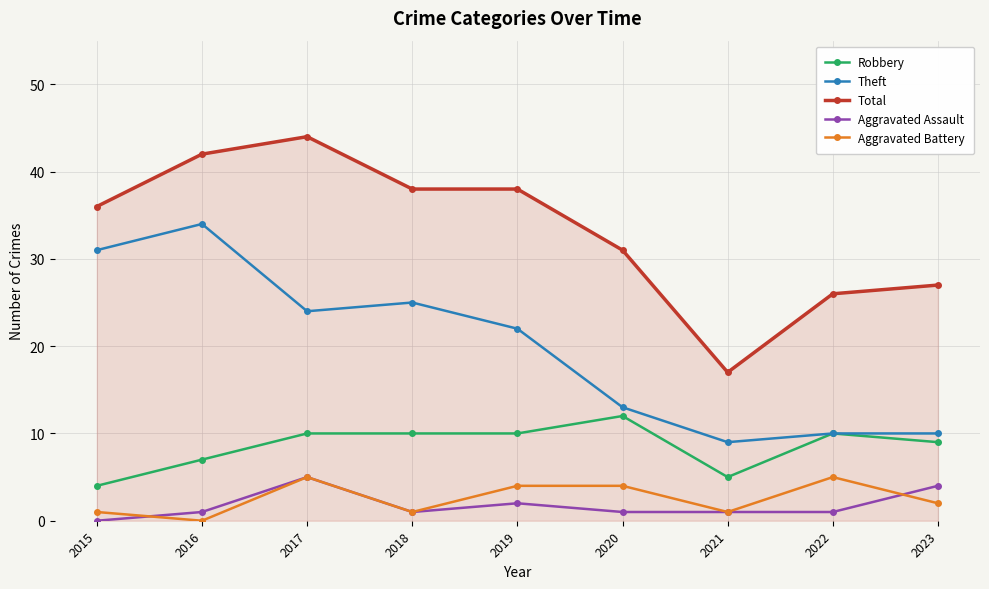

Where is Total nearest to the value 30?

2020